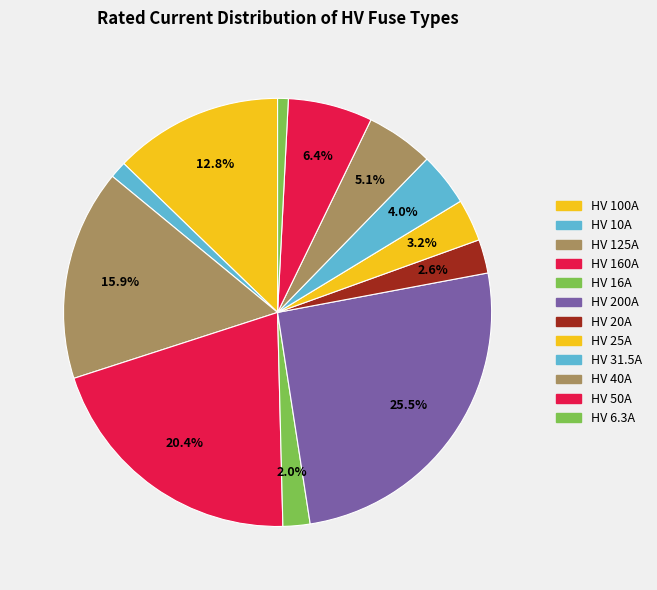

Count the number of slices in the pie.

12